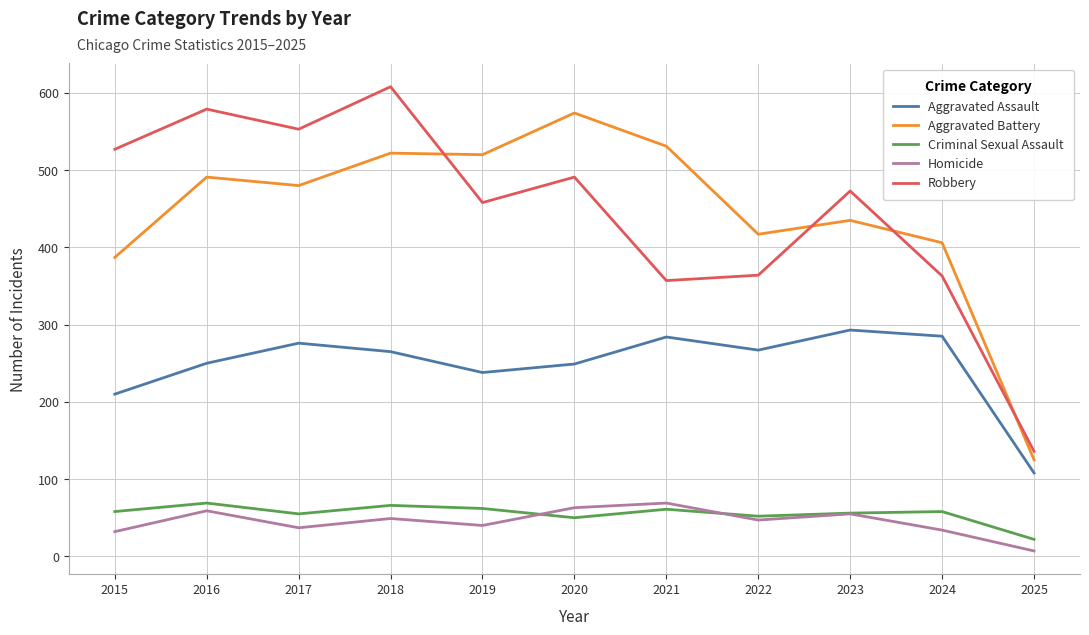

At which category does Aggravated Battery reach its first local peak?

2016